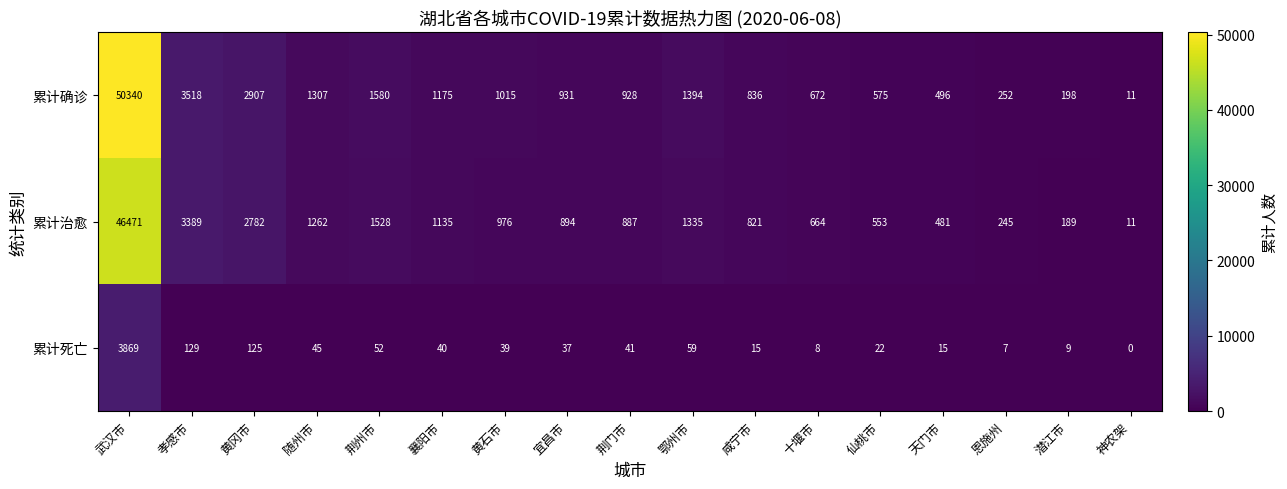

How many series are shown in this chart?

3